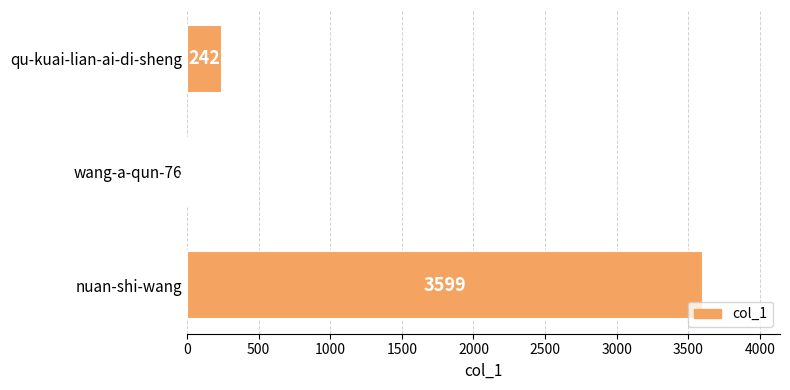

Reading bottom to top, extract all data points from this chart.

nuan-shi-wang=3599	wang-a-qun-76=16	qu-kuai-lian-ai-di-sheng=242